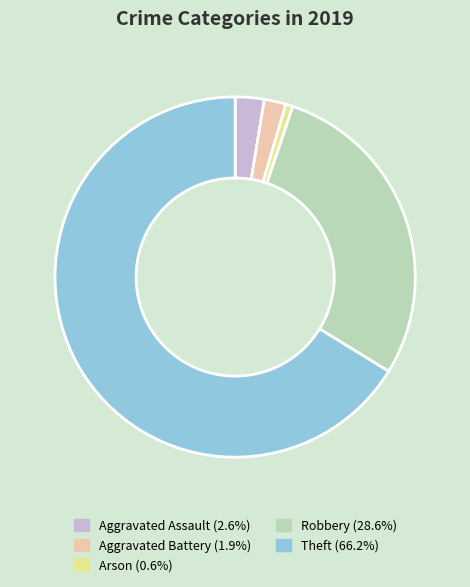

Count the number of slices in the pie.

5